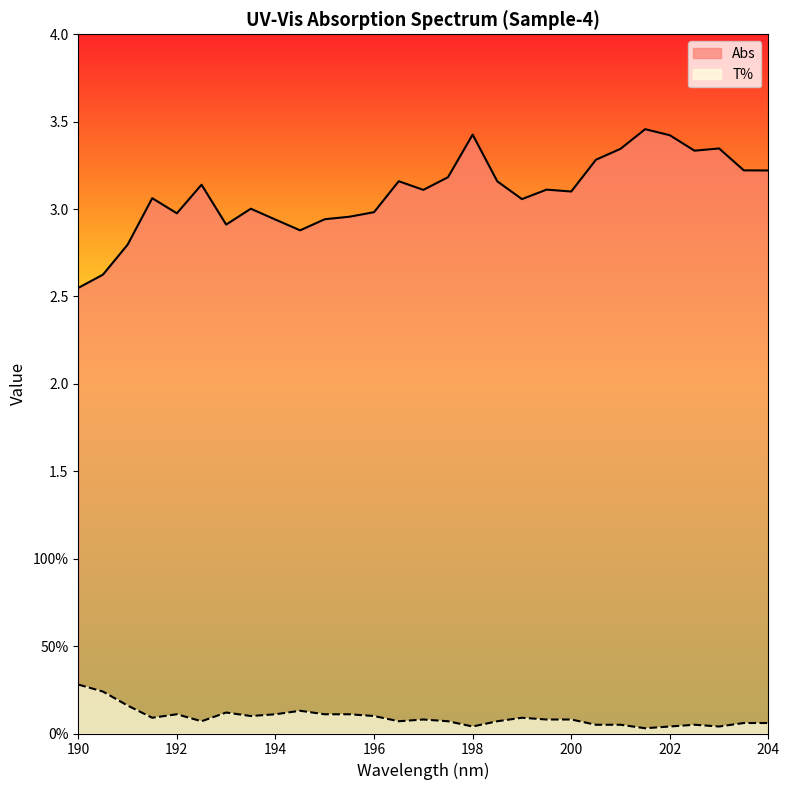

Reading left to right, list all the values displayed in this chart.

Abs: 2.5	2.6	2.8	3.1	3.0	3.1	2.9	3.0	2.9	2.9	2.9	3.0	3.0	3.2	3.1	3.2	3.4	3.2	3.1	3.1	3.1	3.3	3.3	3.5	3.4	3.3	3.3	3.2	3.2
T%: 0.3	0.2	0.2	0.1	0.1	0.1	0.1	0.1	0.1	0.1	0.1	0.1	0.1	0.1	0.1	0.1	0.0	0.1	0.1	0.1	0.1	0.1	0.1	0.0	0.0	0.1	0.0	0.1	0.1